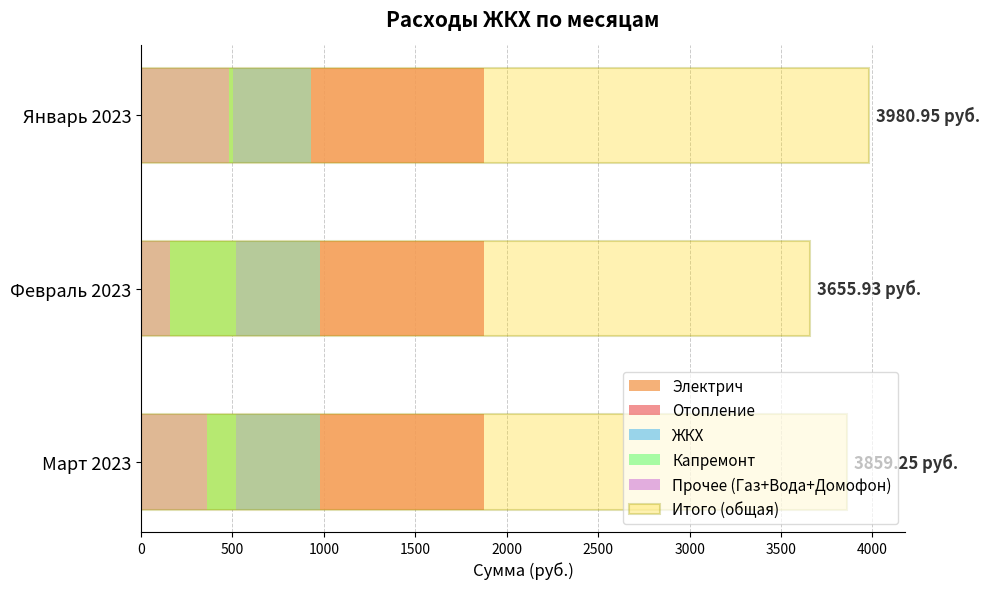

What are all the series names shown in the legend?

Электрич, Отопление, ЖКХ, Капремонт, Прочее (Газ+Вода+Домофон), Итого (общая)